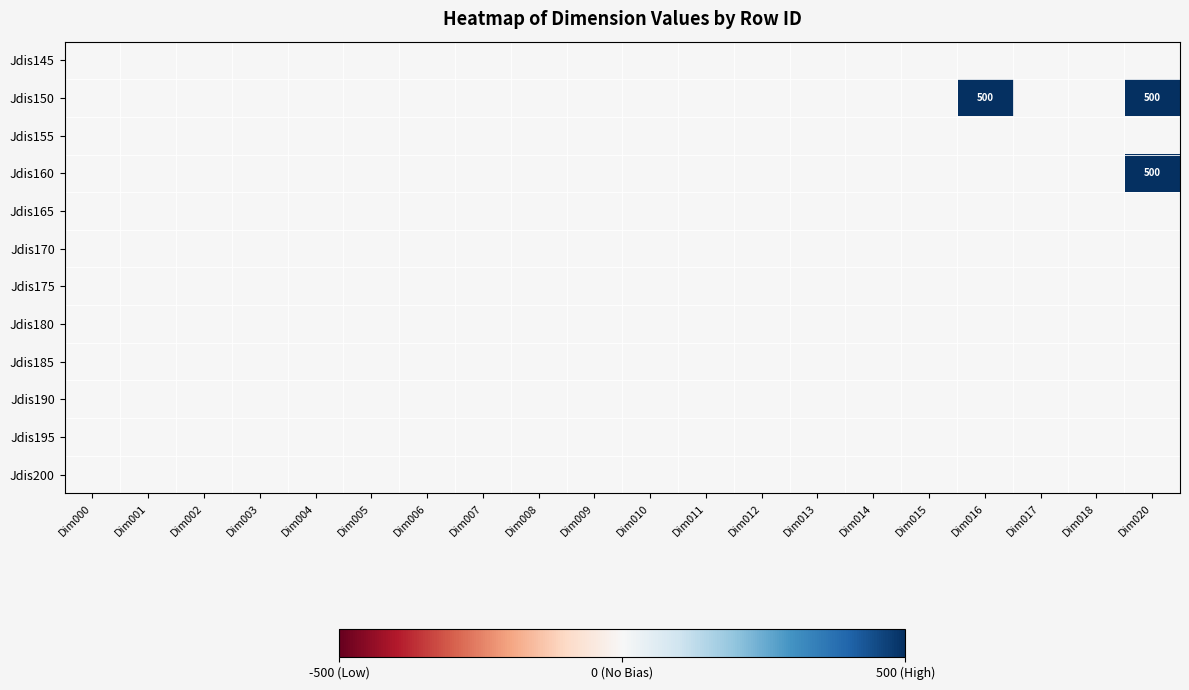

What is the sum of all Jdis150 values?

1000